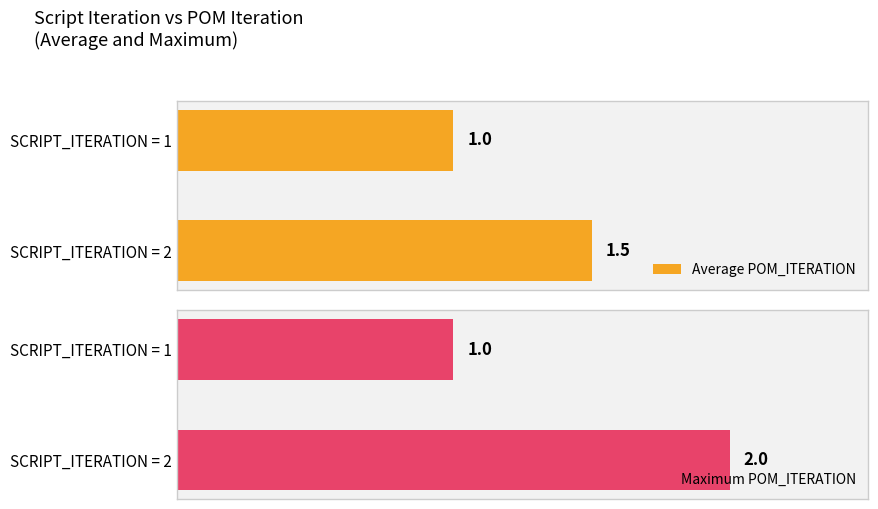

At how many categories does at least one series exceed 1?

1